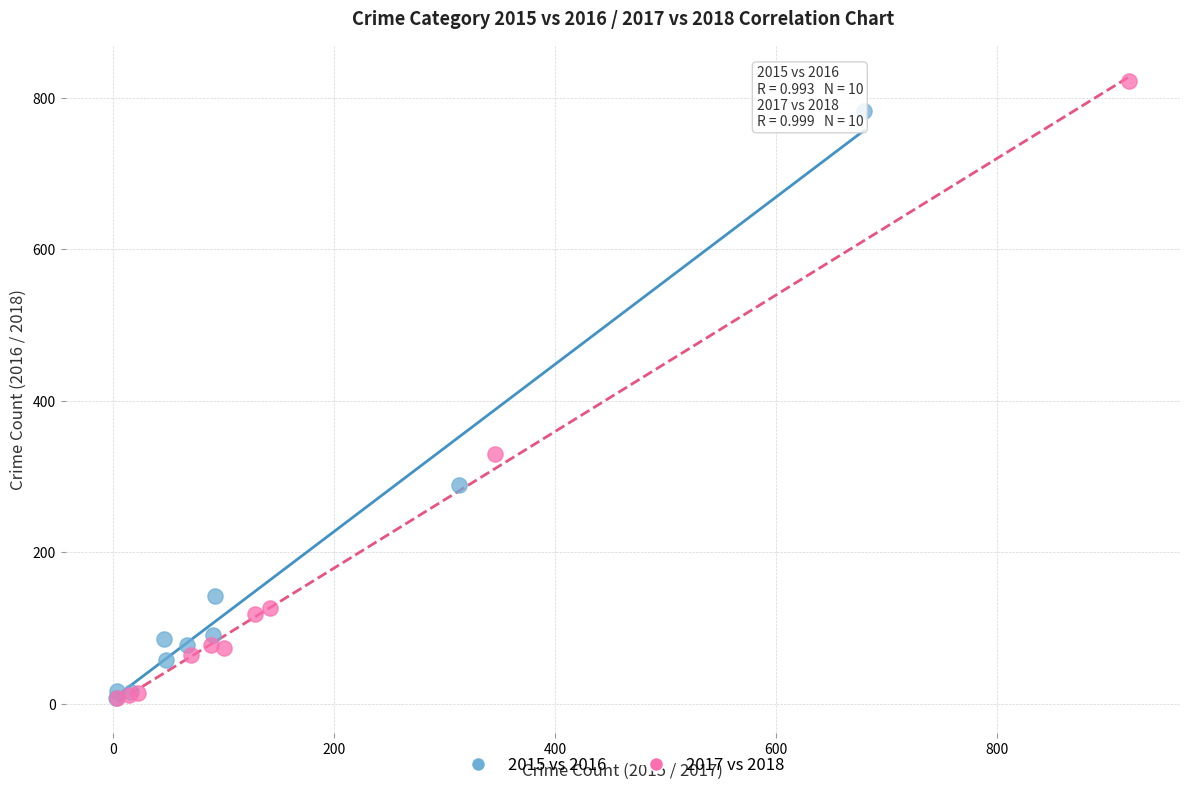

Which series reaches the maximum Y coordinate?

2017 vs 2018